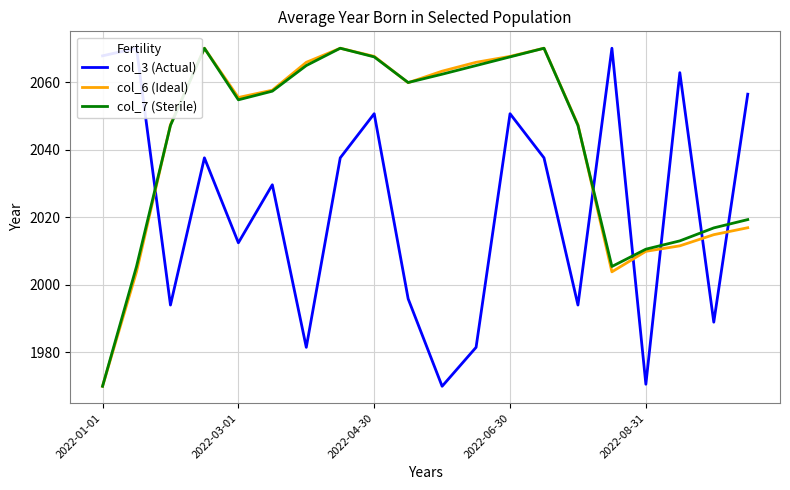

What are all the series names shown in the legend?

col_3 (Actual), col_6 (Ideal), col_7 (Sterile)